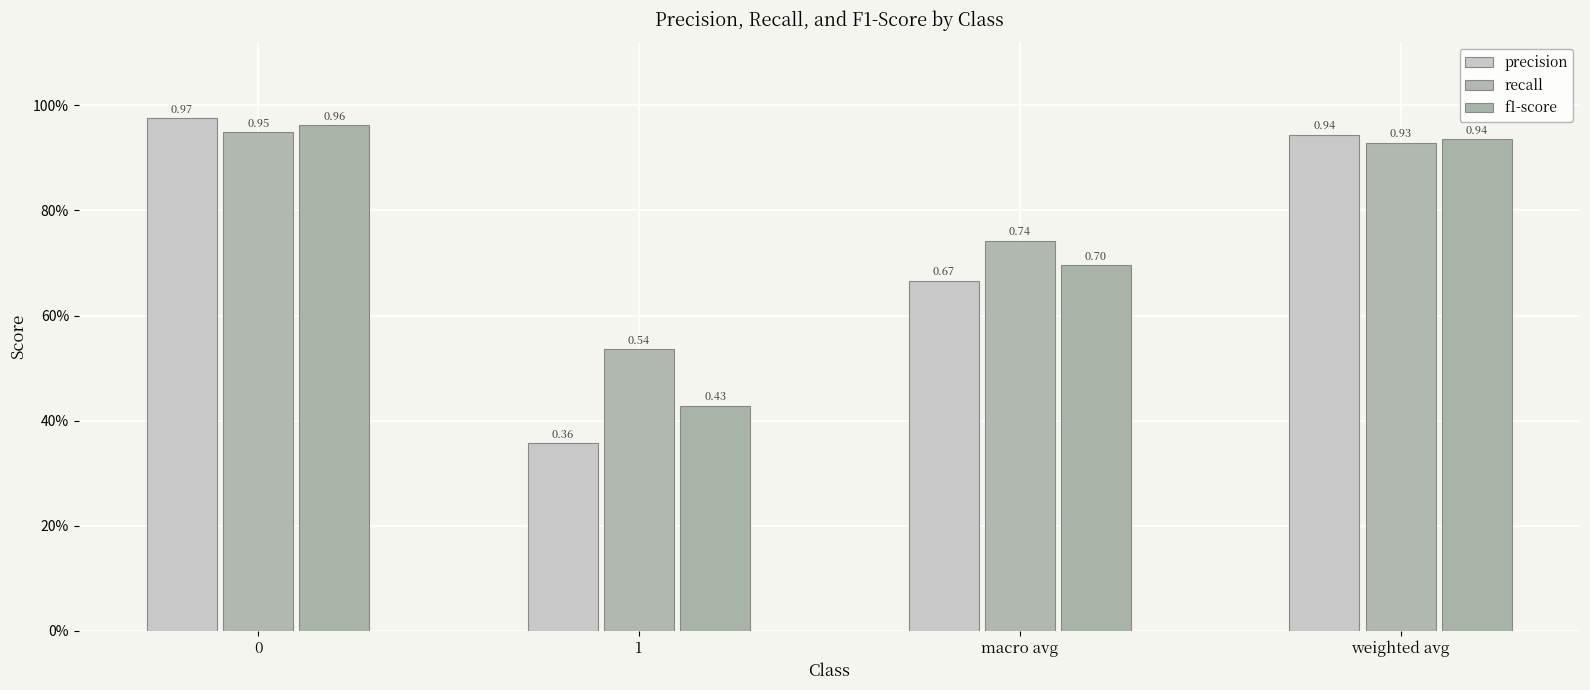

Does the chart contain any negative values?

No